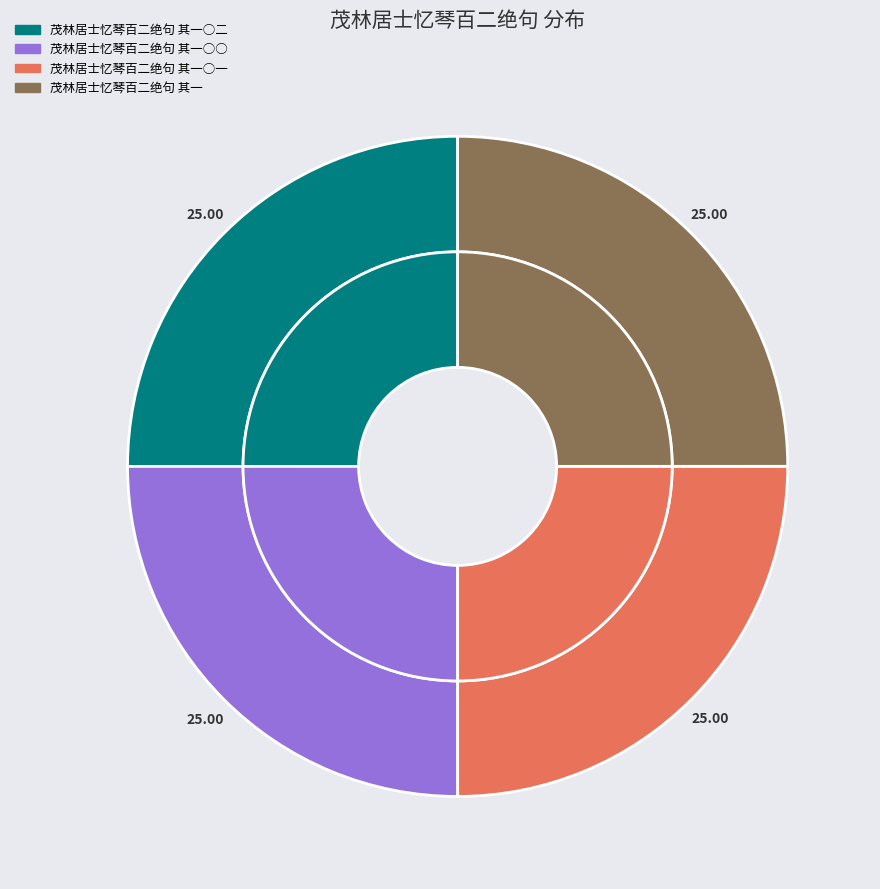

To the nearest percent, what is the average slice percentage?

25%